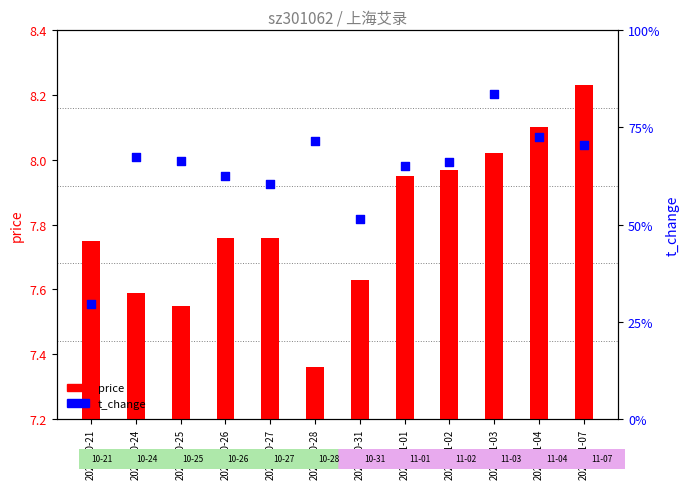

What are all the series names shown in the legend?

price, t_change